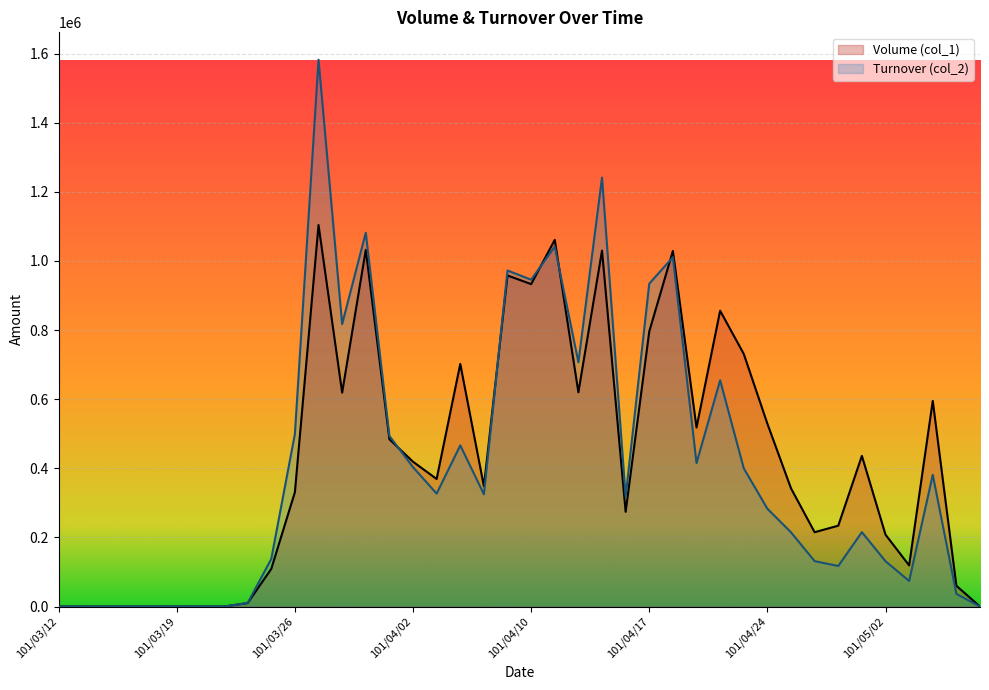

At which category is the sum across all series the highest?

101/03/27